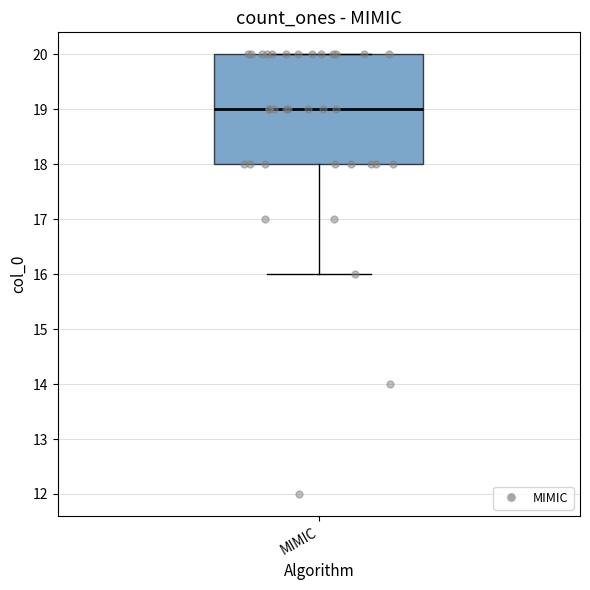

Transcribe this box plot: give where the median line is, the range the box spans, and where the two whiskers end, as read against the y-axis. The values are not printed on the chart, so give them approximately, as read against the axis.

median 19, box 18 to 20, whiskers 16 to 20